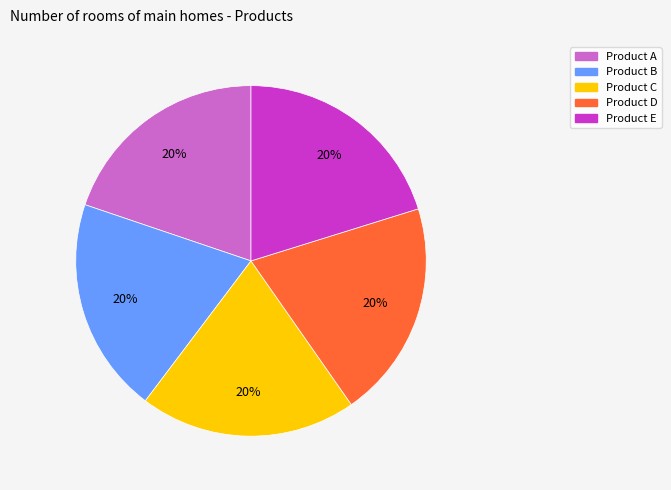

To the nearest percent, what is the combined percentage of Product C and Product A?

40%